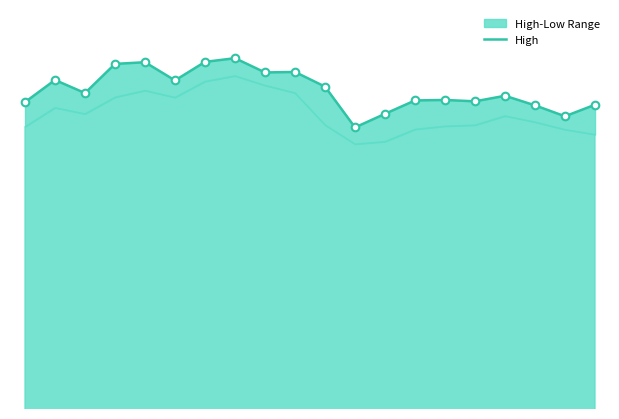

What is the change in value from 10 to 12?

-5.5